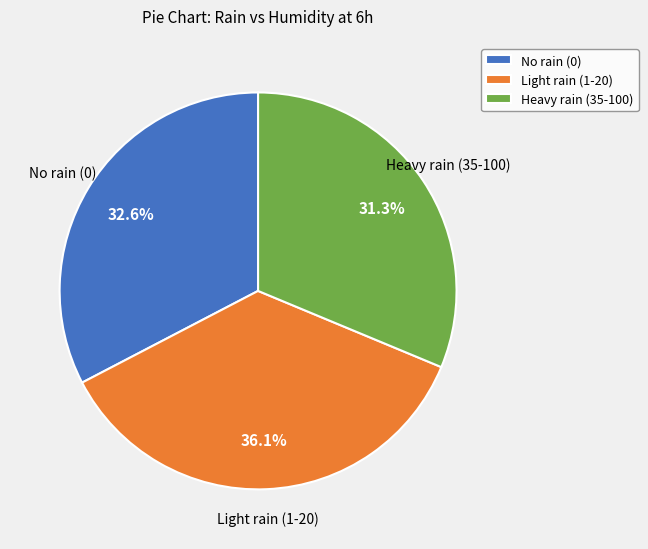

Rank the categories by value from highest to lowest.

Light rain (1-20), No rain (0), Heavy rain (35-100)